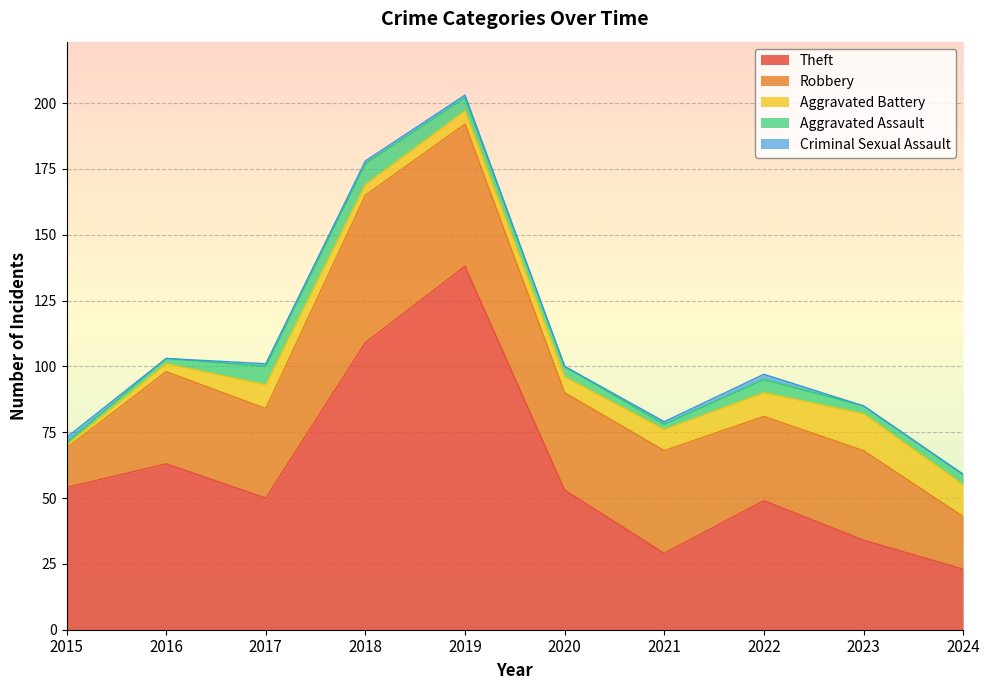

Which series has the widest spread of values?

Theft